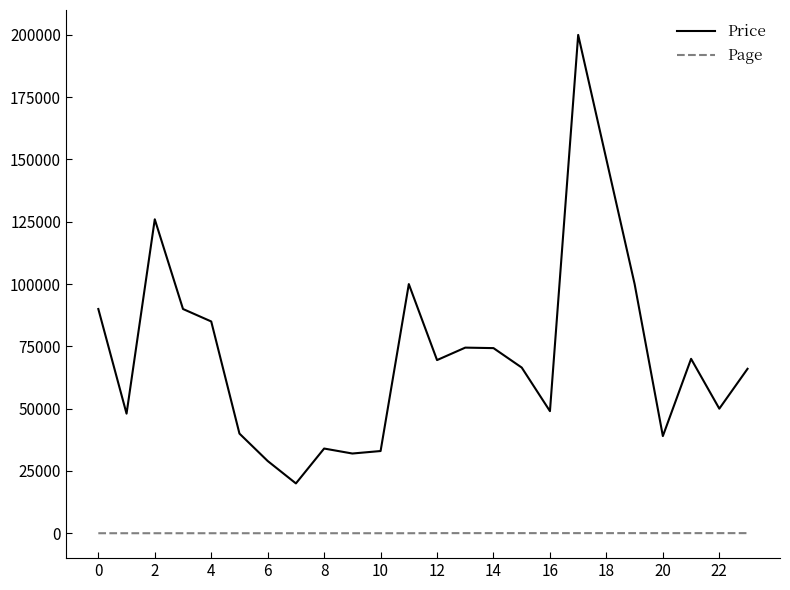

What is the average value of the Page series?

21